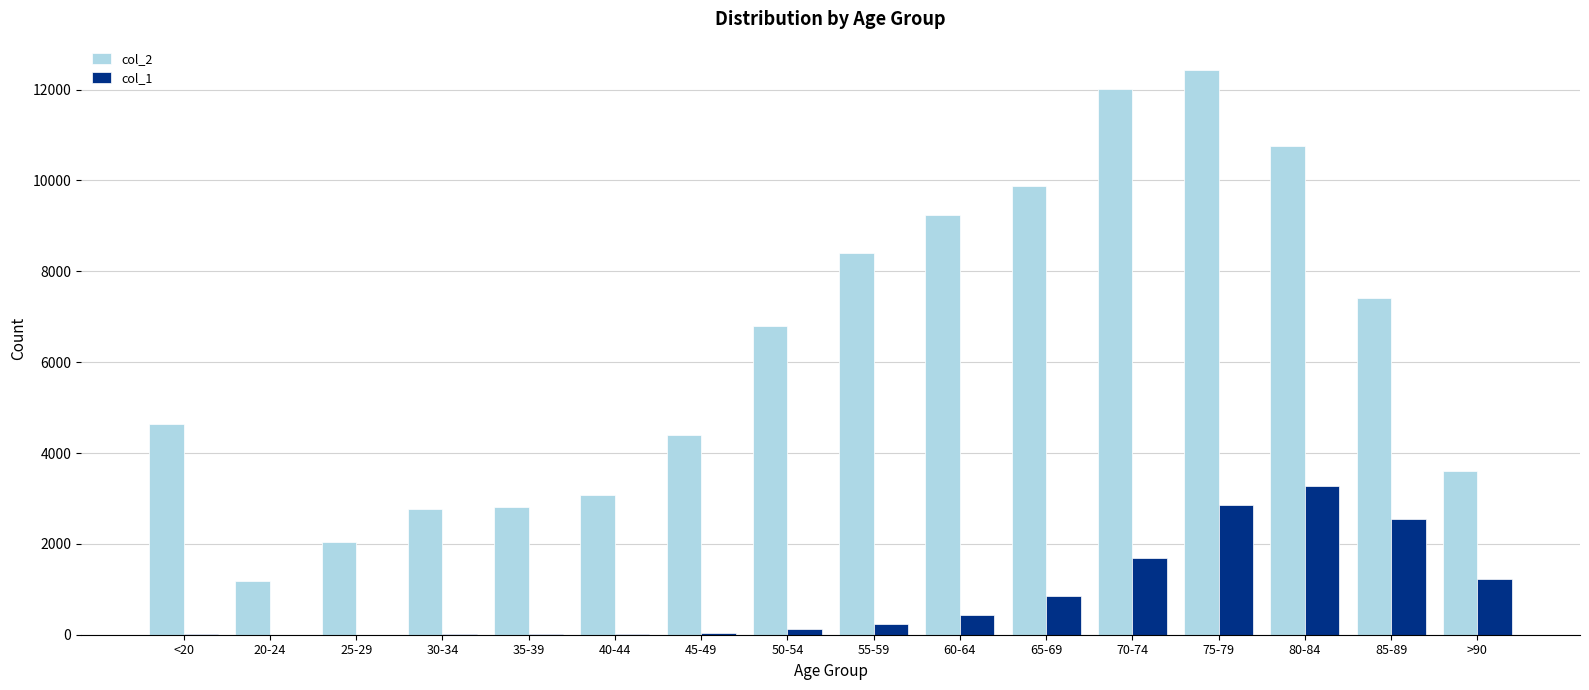

Which series has the largest total across all categories?

col_2